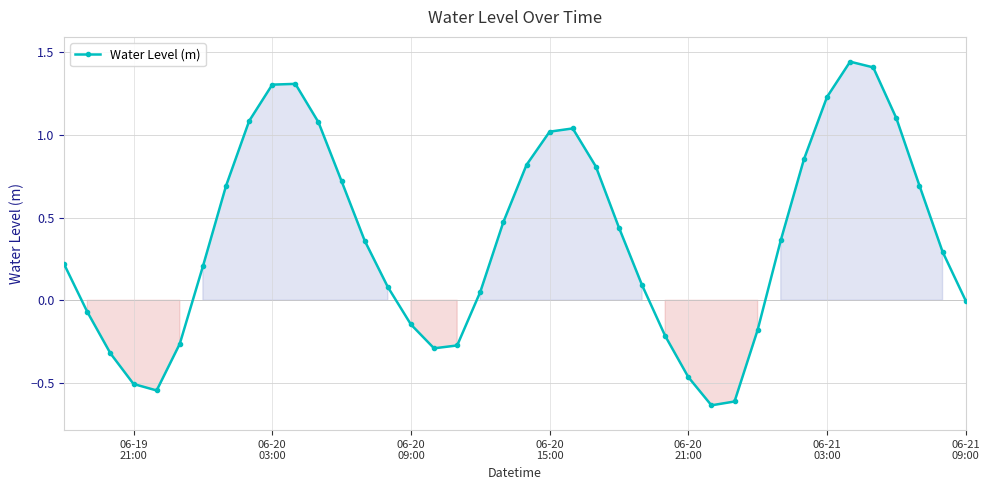

What is the difference between the maximum and minimum values?

2.1